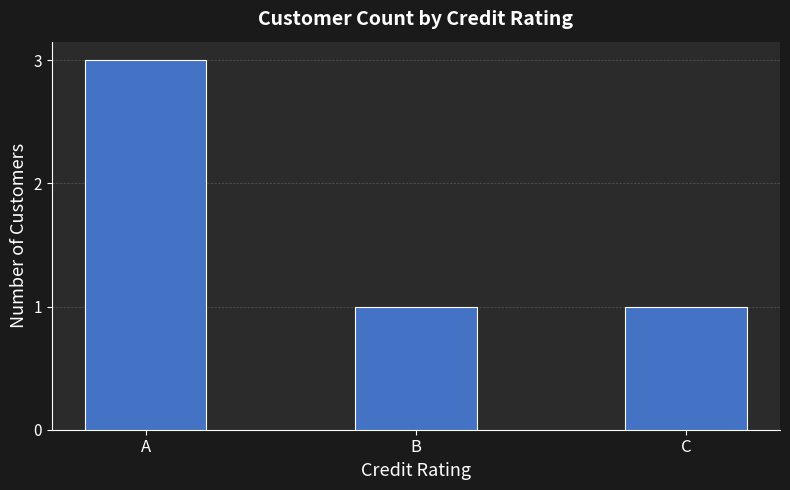

Between C and A, which is larger?

A